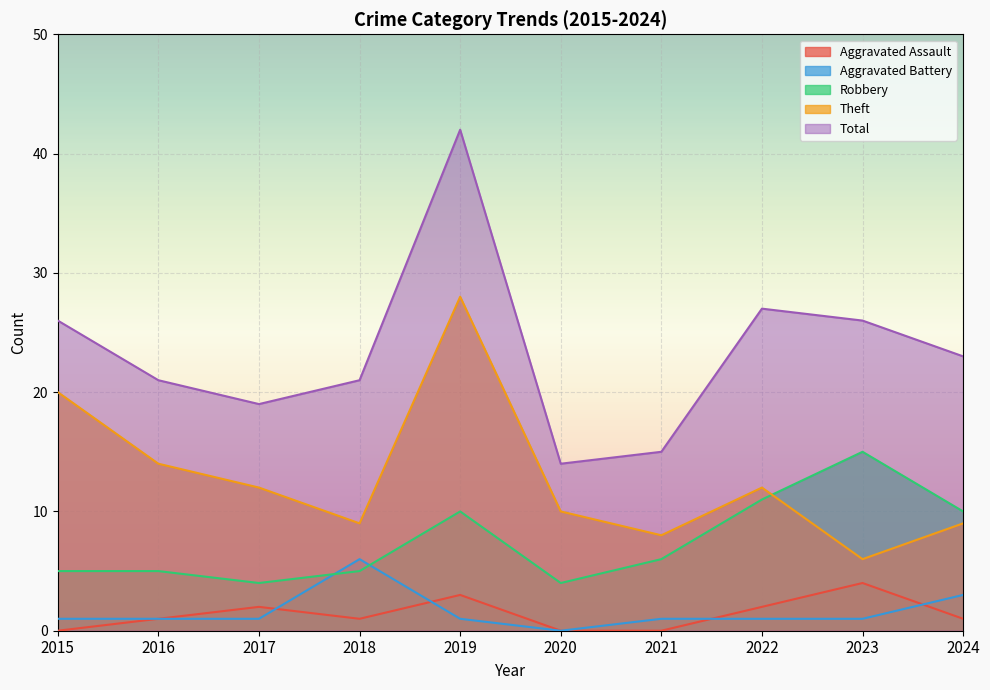

At which label does Aggravated Assault first exceed 1?

2017